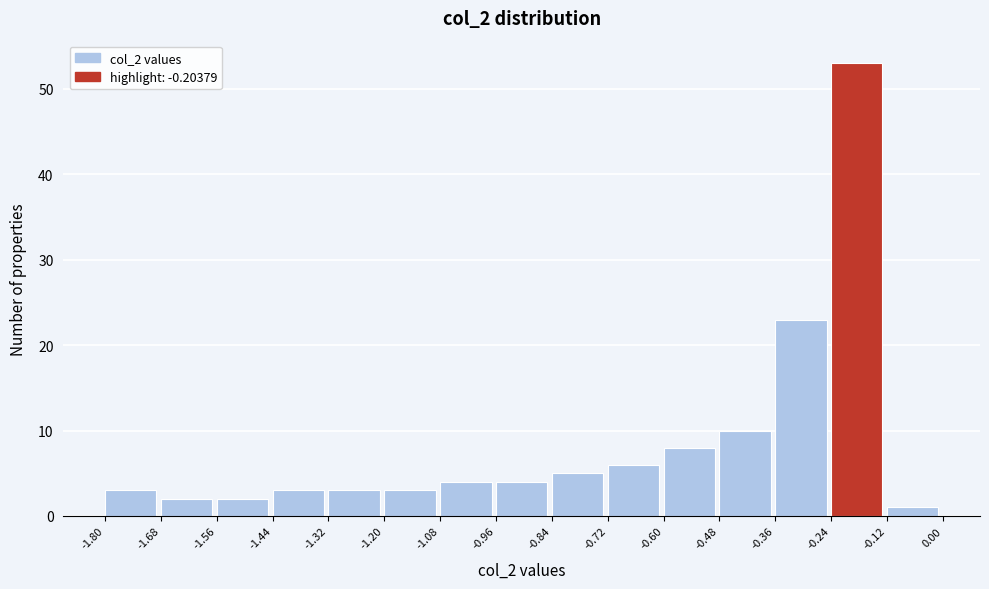

Which range on the x-axis has the tallest bar?

-0.24 to -0.12